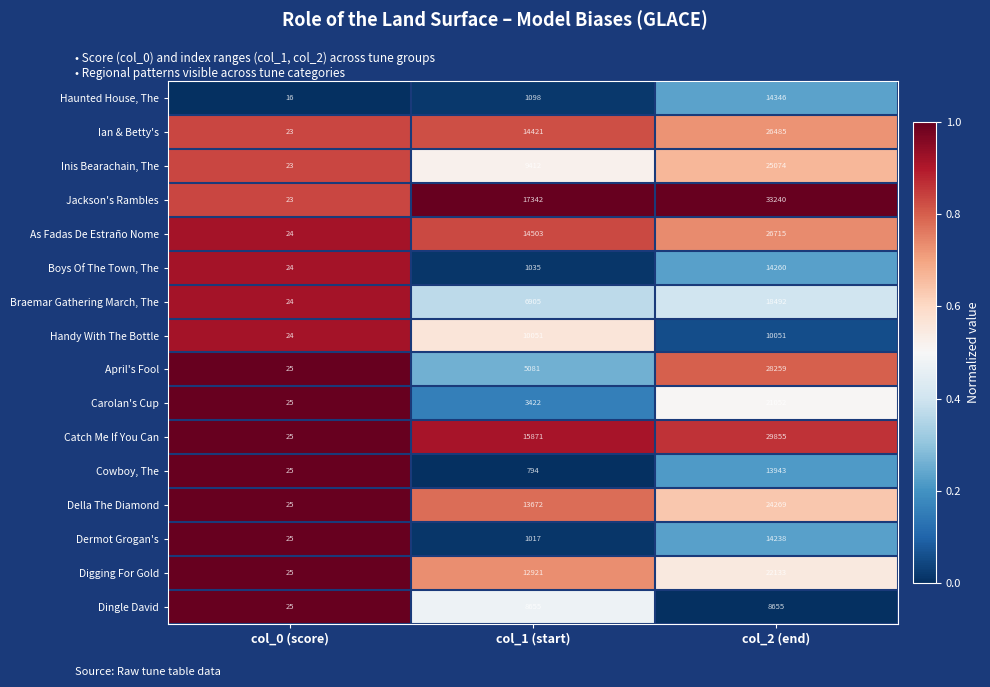

At which category is the sum across all series the highest?

col_2 (end)